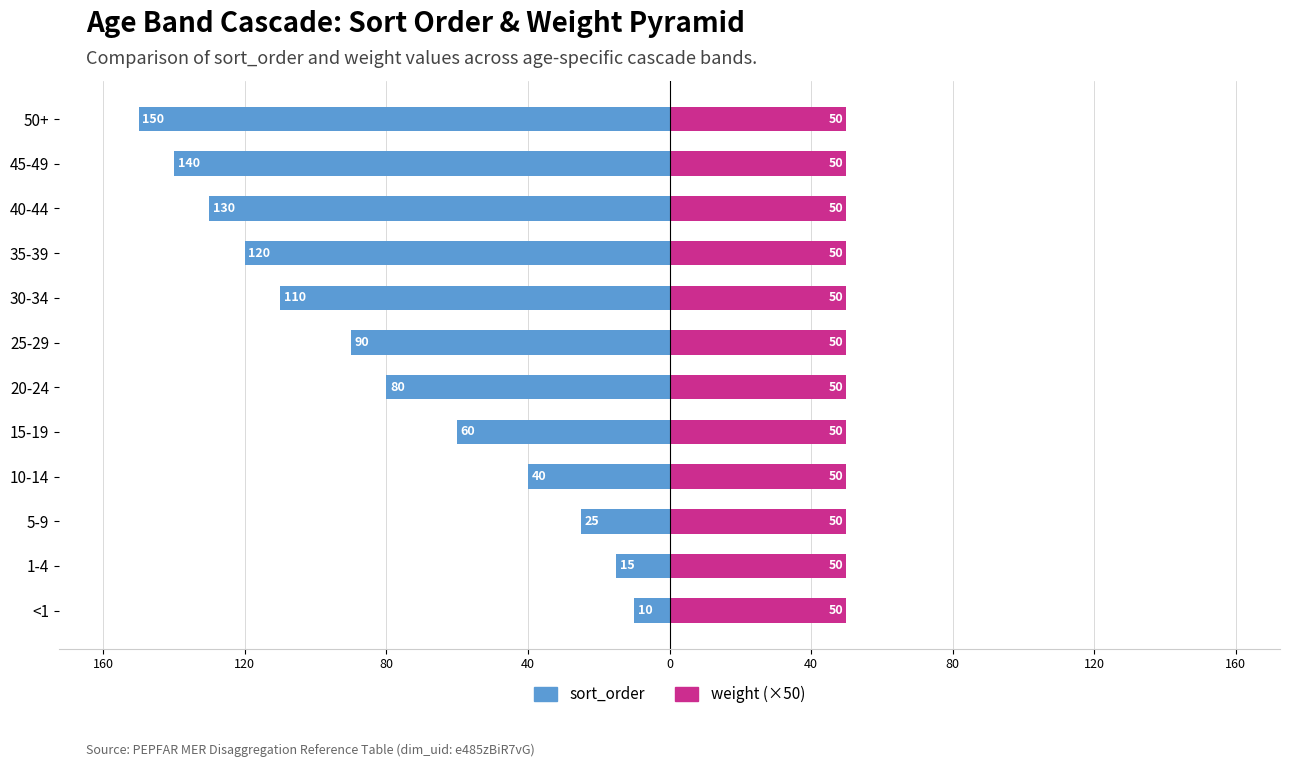

What are all the series names shown in the legend?

sort_order, weight (×50)